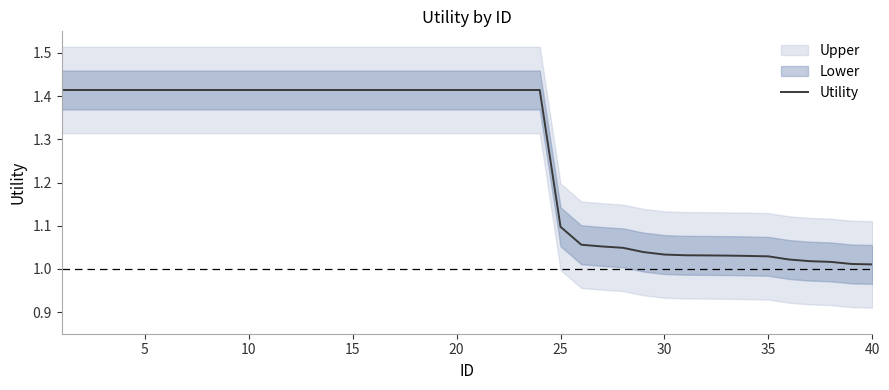

The value of Utility at 10 is 0.3. True or false?

False